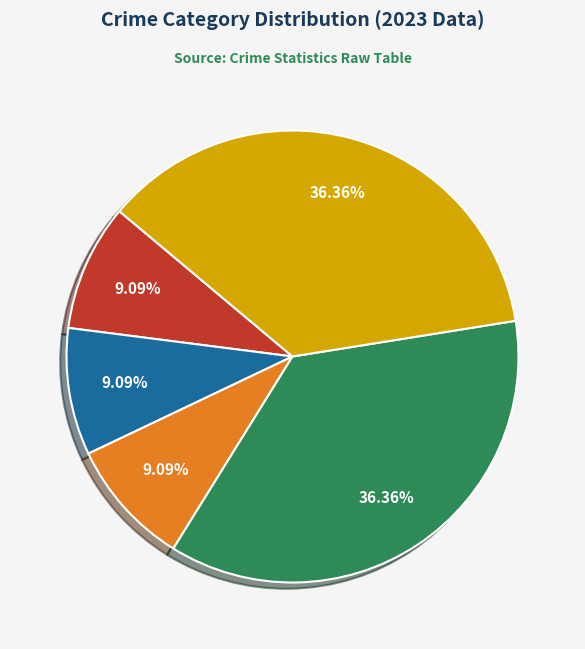

Is there any slice that represents more than half of the pie?

No